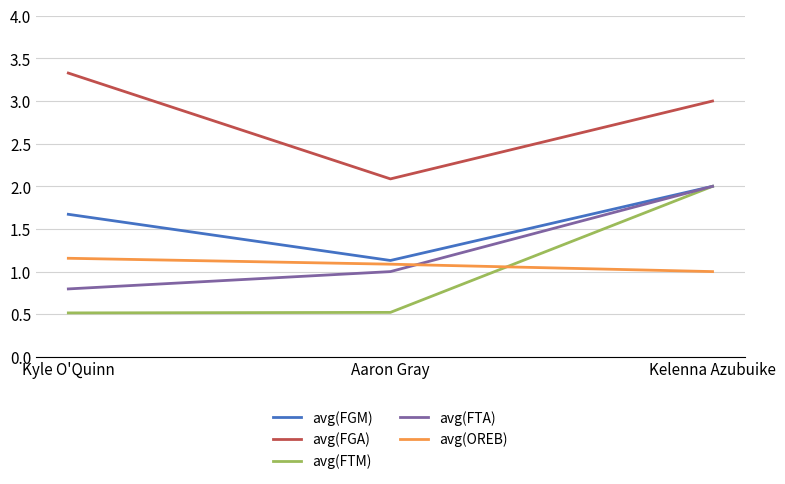

What is the difference between the maximum and minimum values in the avg(OREB) series?

0.2